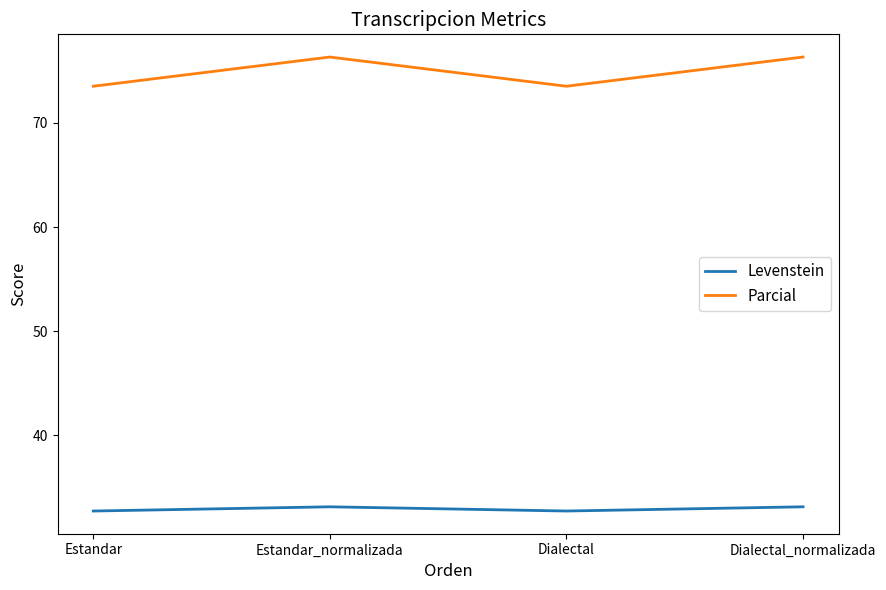

The Parcial series shows 131.8 at Estandar. True or false?

False